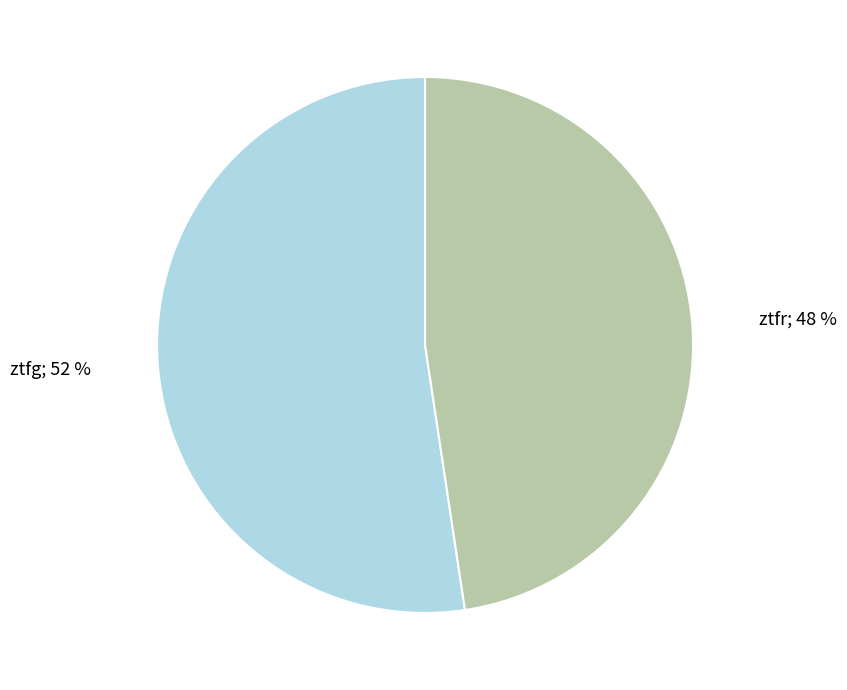

Is there a majority slice in this chart?

Yes